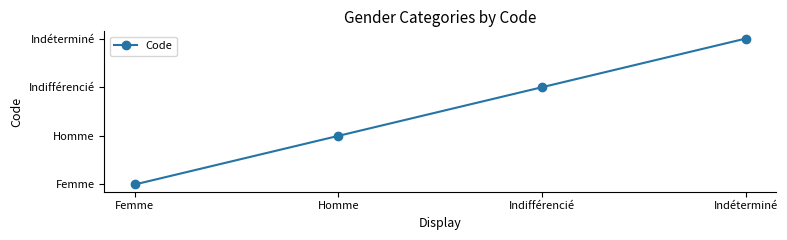

Reading left to right, extract all data points from this chart.

1	2	3	4